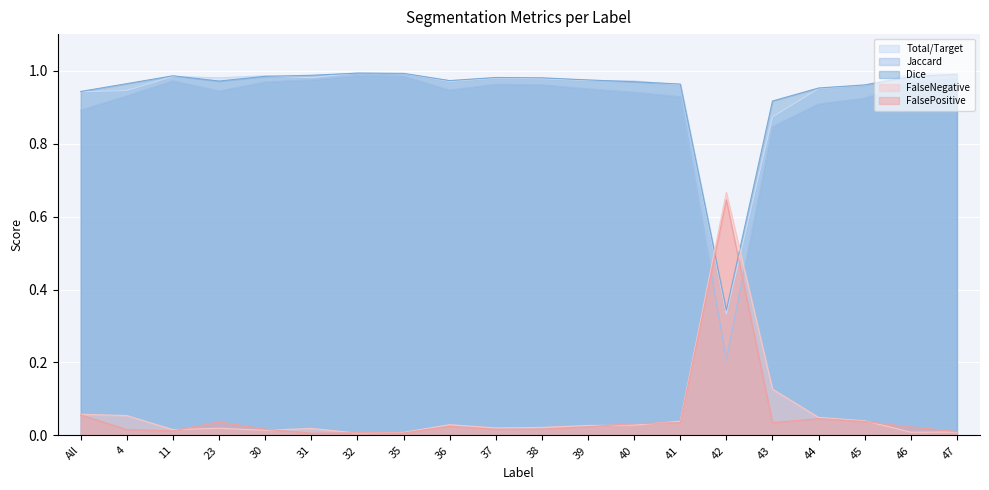

List the series in order of their peak value, highest first.

Total/Target, Dice, Jaccard, FalseNegative, FalsePositive